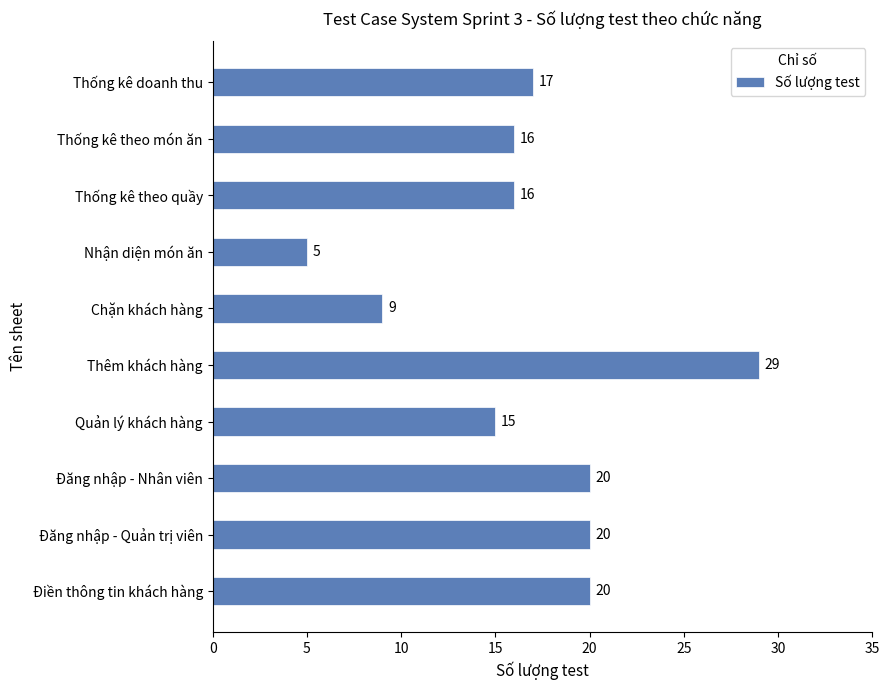

Does the chart contain stacked bars?

No